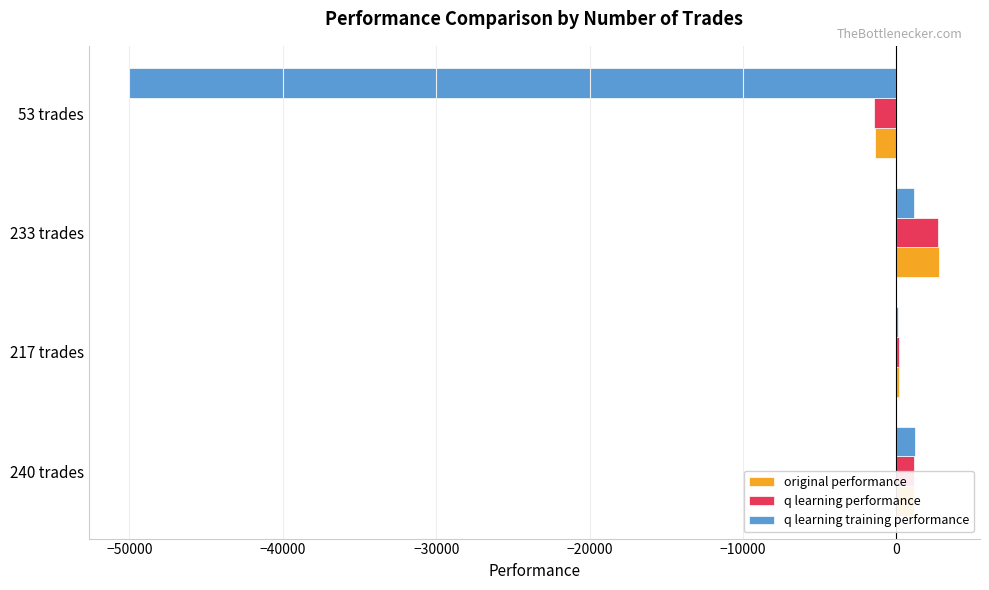

At which label does q learning performance reach its peak?

233 trades